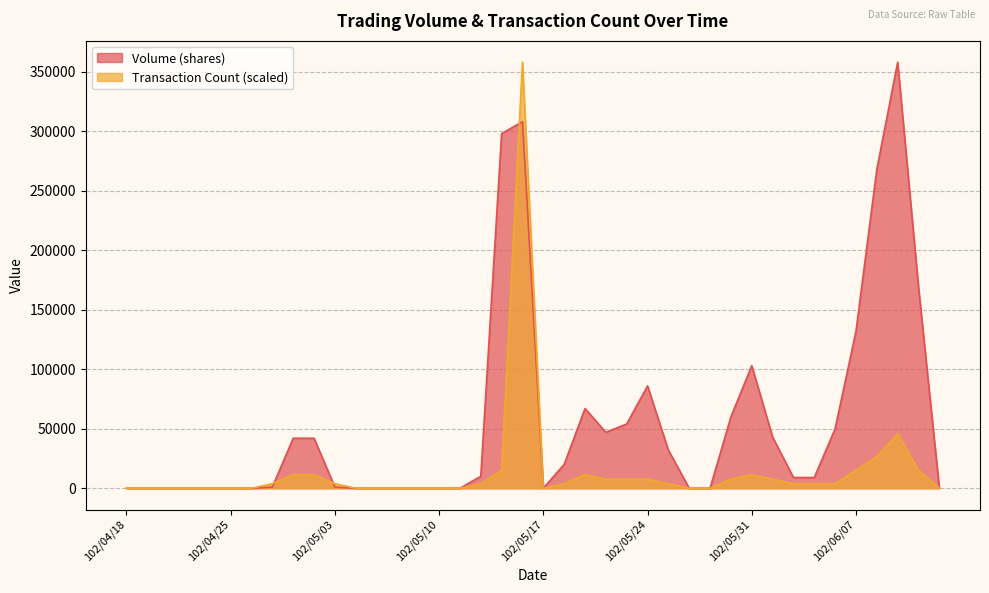

Between 102/05/17 and 102/06/05, which series saw the biggest shift?

Volume (shares)